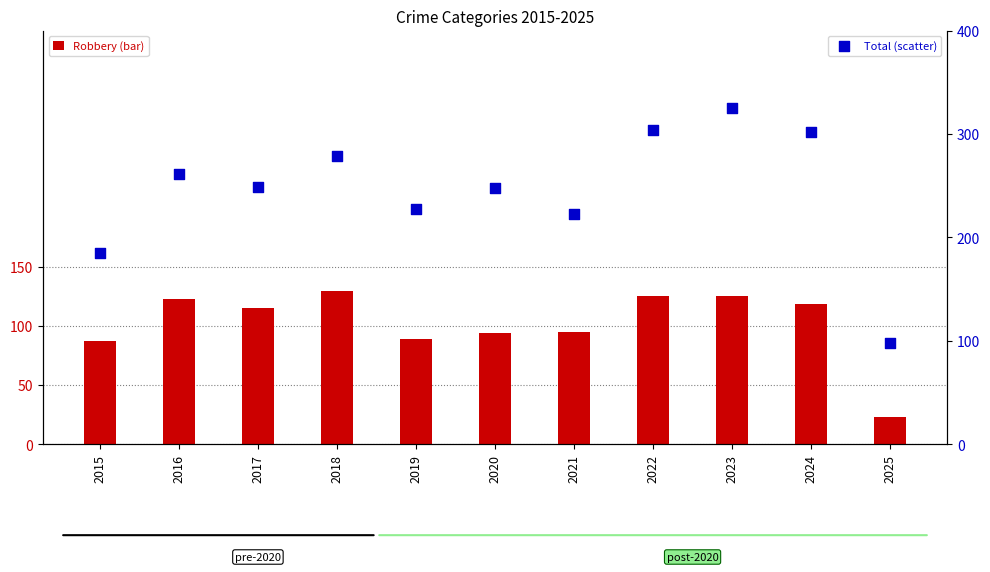

Which series reaches the maximum Y coordinate?

Total